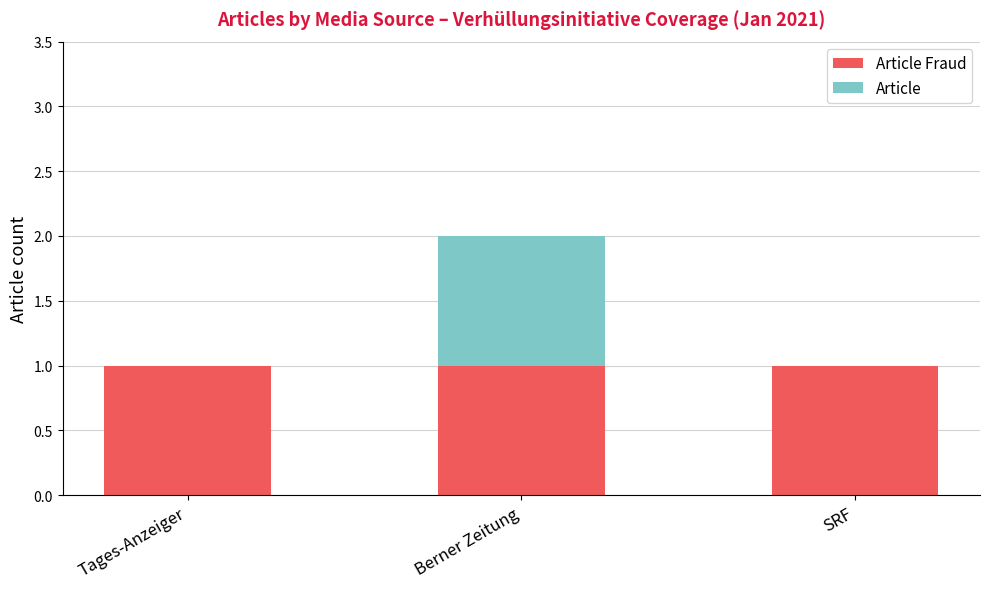

At which category is the sum across all series the highest?

Berner Zeitung